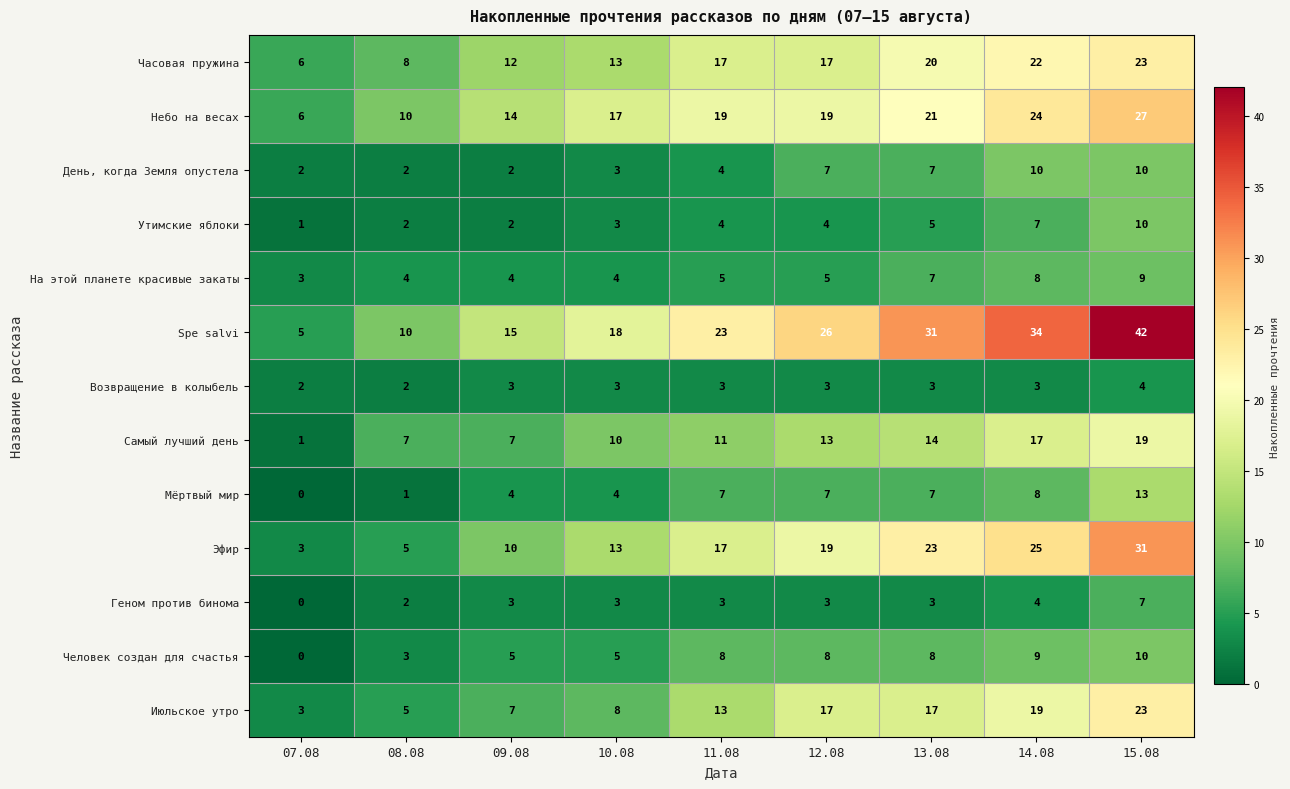

Which category has the highest value across all series?

15.08